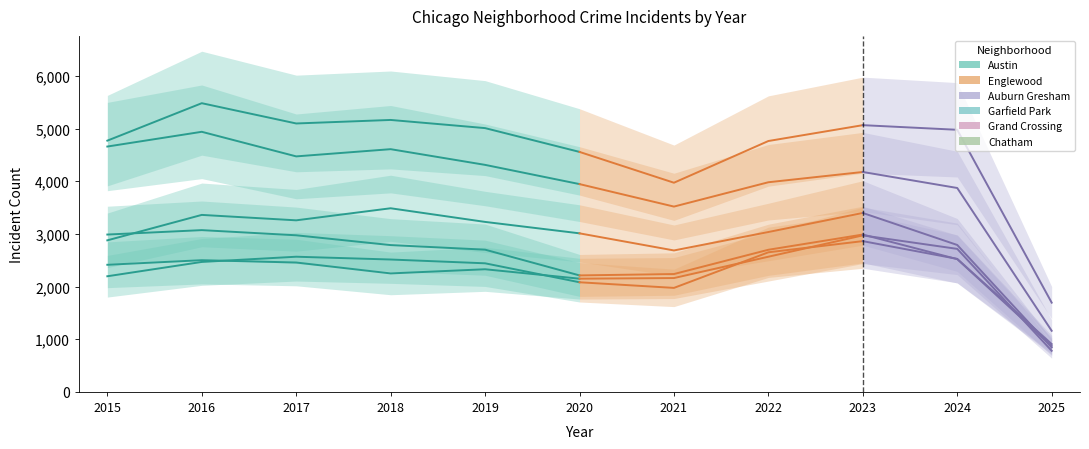

Which label corresponds to the smallest value in the chart?

2020